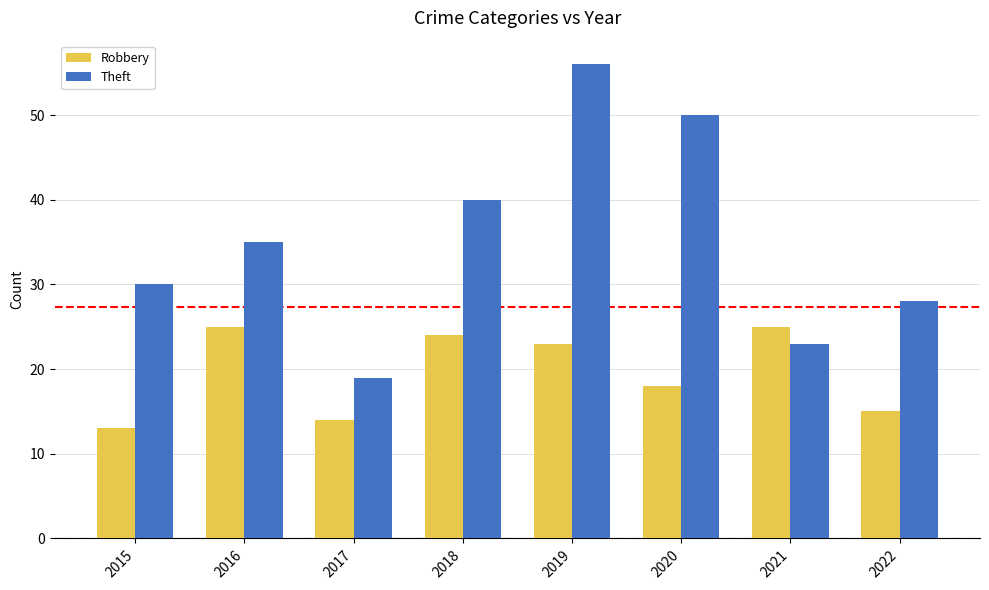

Is it true that Robbery equals 20 at 2015?

False